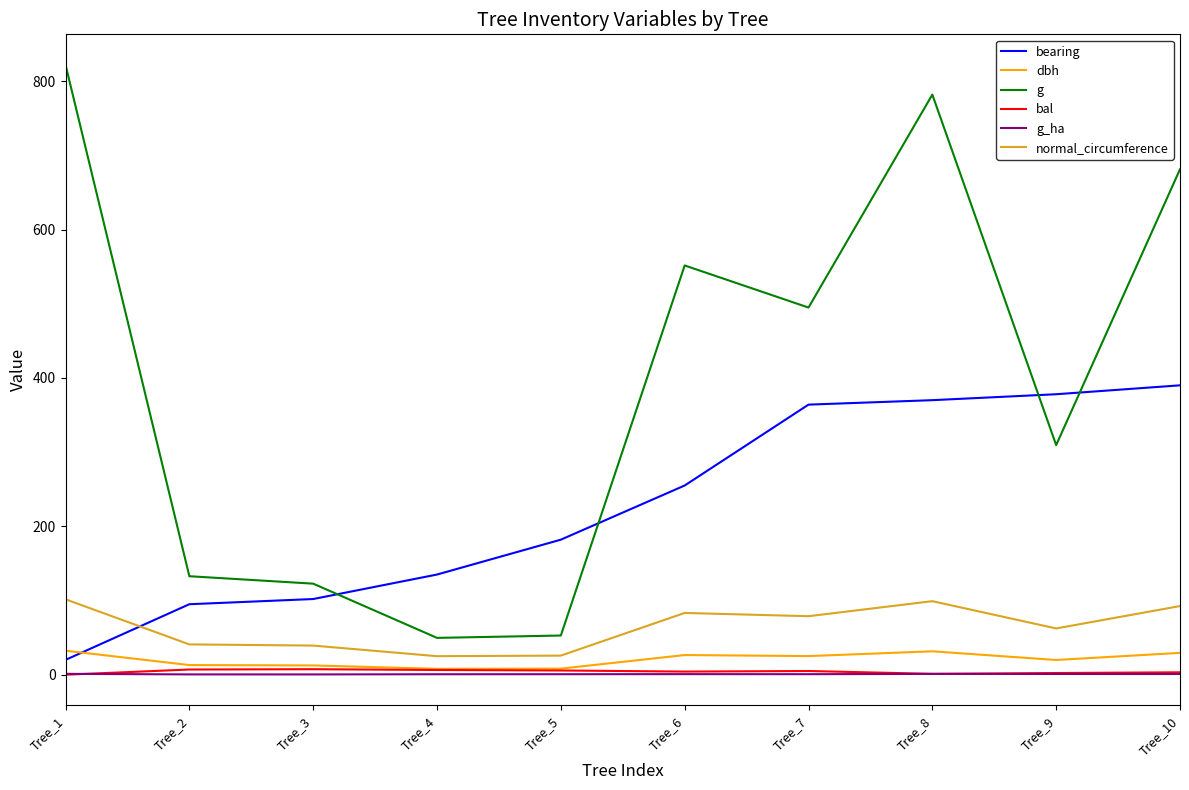

What is the total value across all series at Tree_2?

289.0